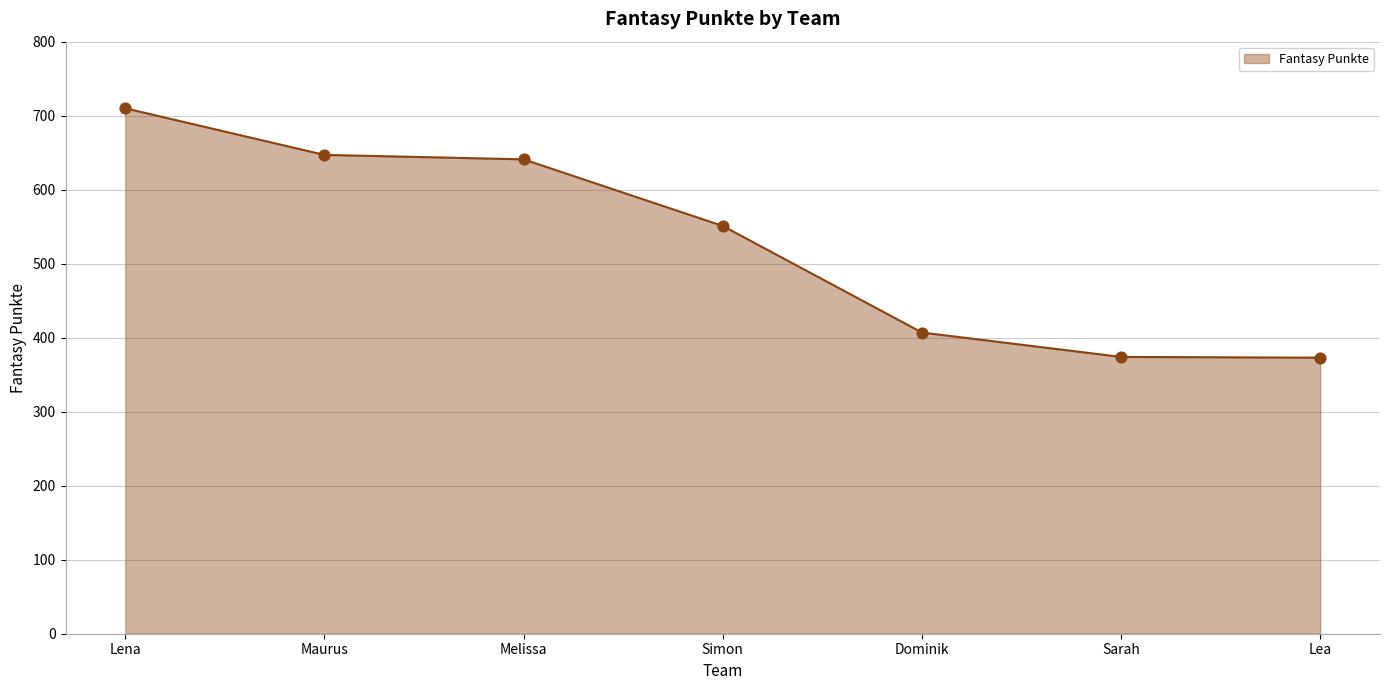

What is the change in value from Melissa to Lea?

-268